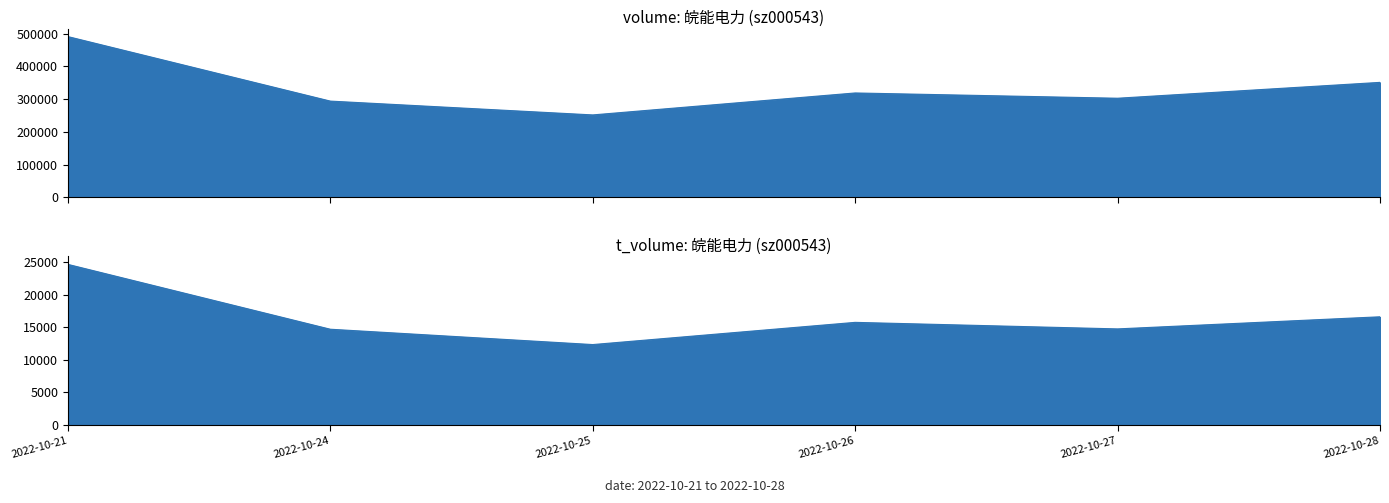

List the labels in order of t_volume value, largest first.

2022-10-21, 2022-10-28, 2022-10-26, 2022-10-27, 2022-10-24, 2022-10-25